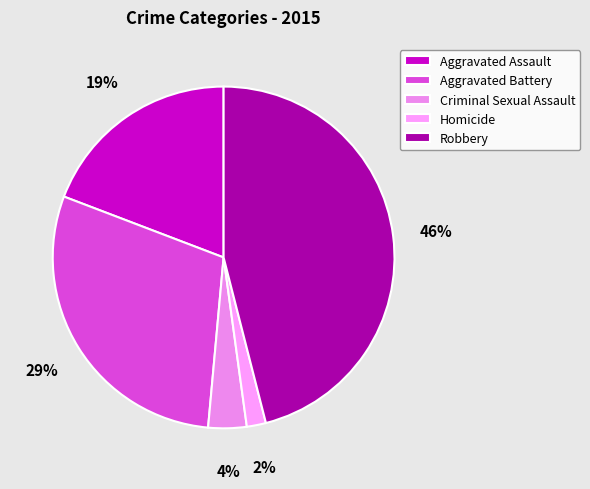

The Criminal Sexual Assault slice represents 1% of the pie. True or false?

False